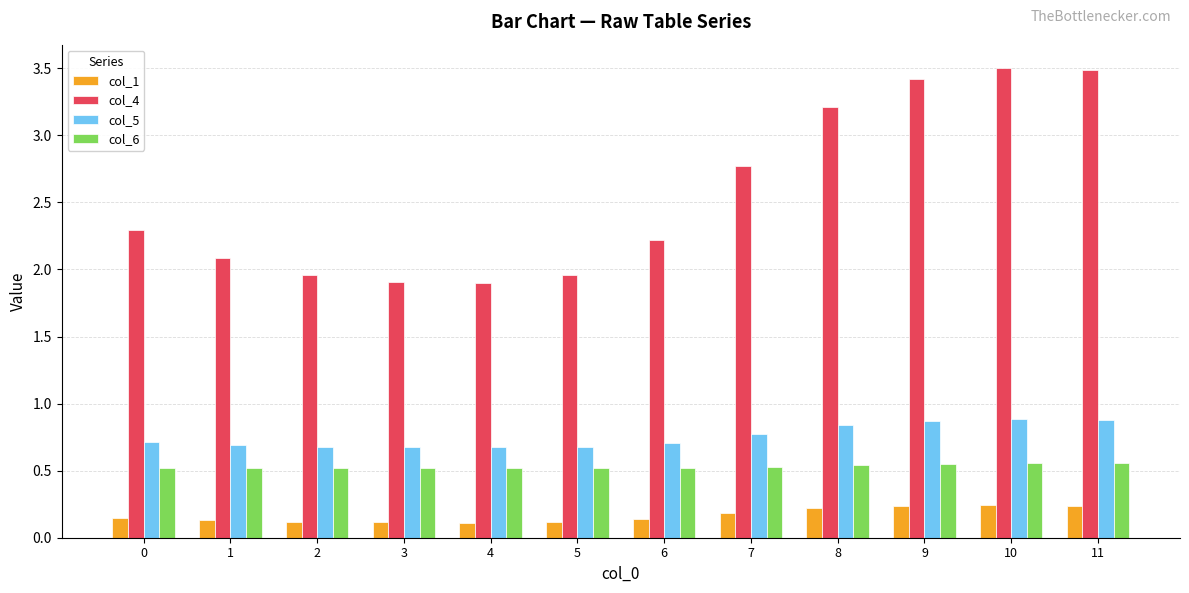

The col_4 series shows 5.0 at 11. True or false?

False